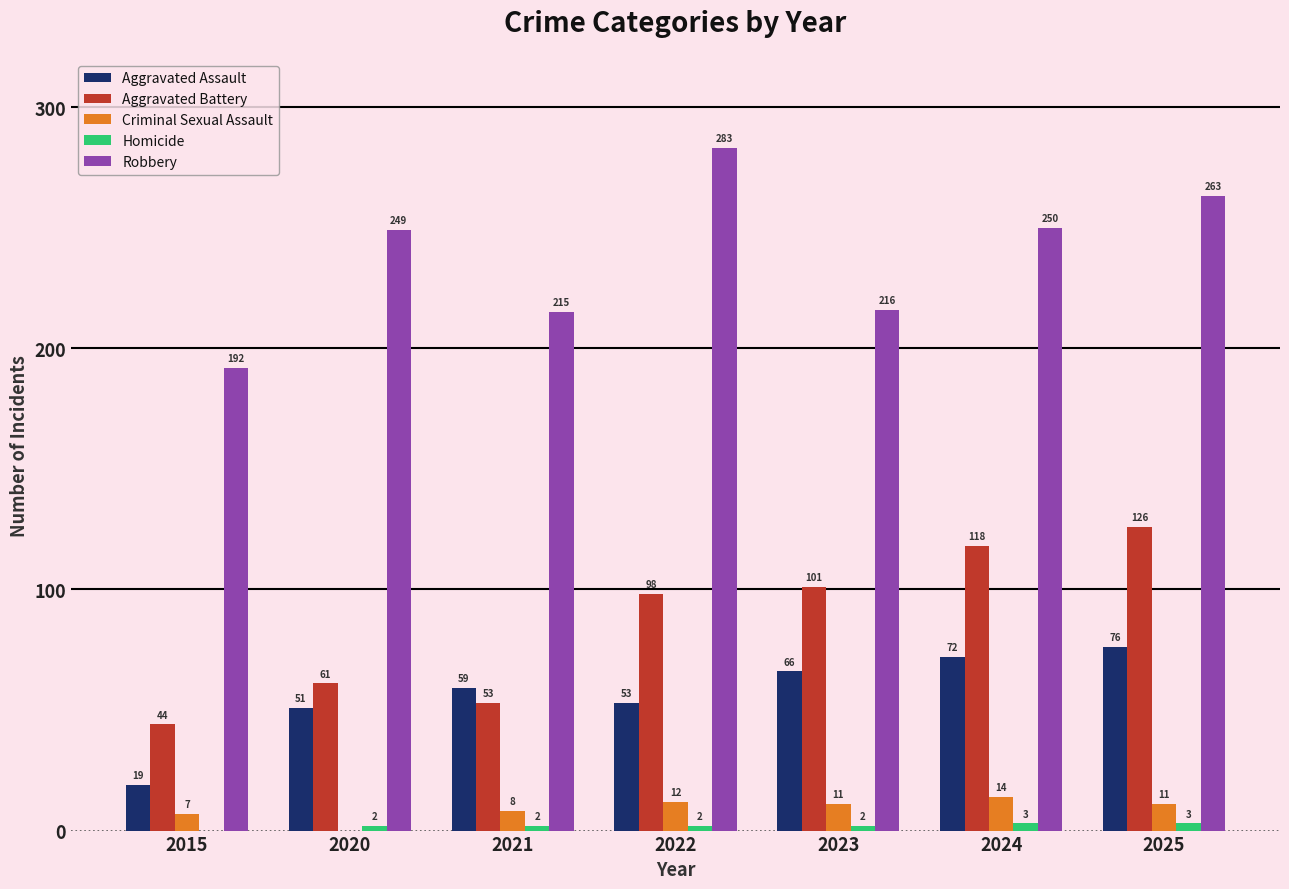

What is the difference between the Criminal Sexual Assault values at 2024 and 2023?

3